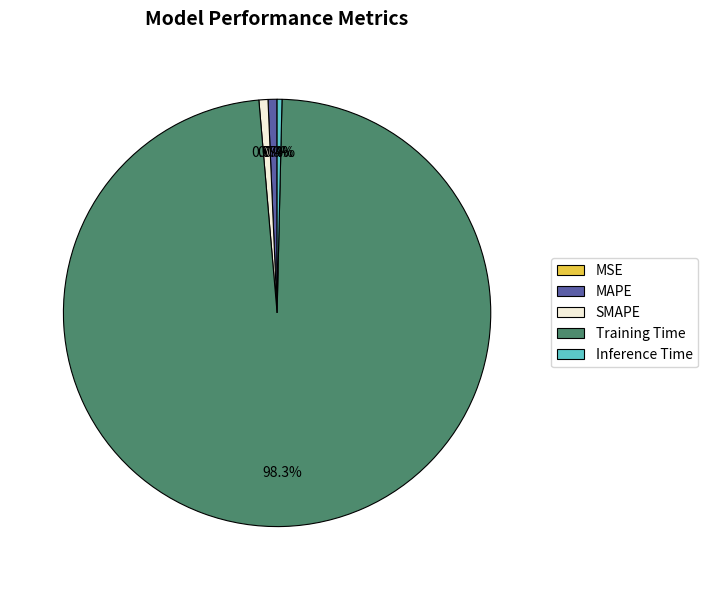

What is the largest slice in the pie chart?

Training Time